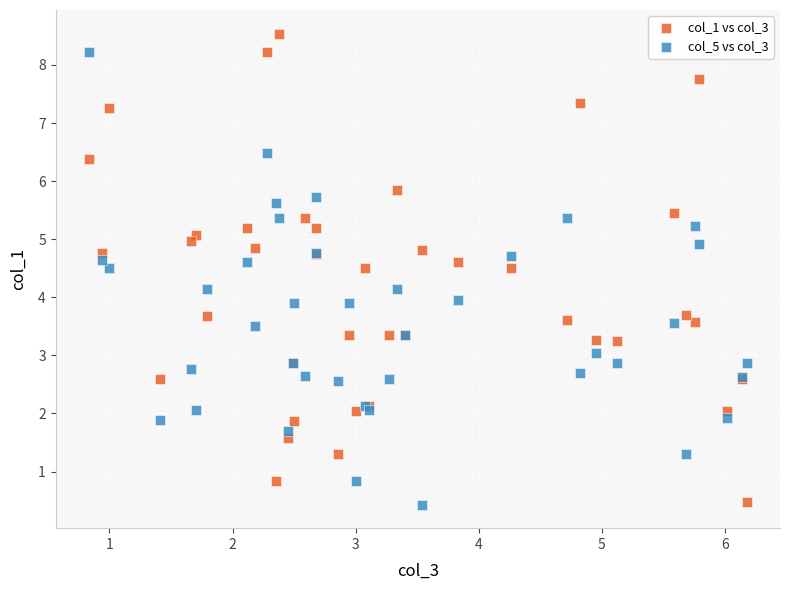

What are all the series names shown in the legend?

col_1 vs col_3, col_5 vs col_3